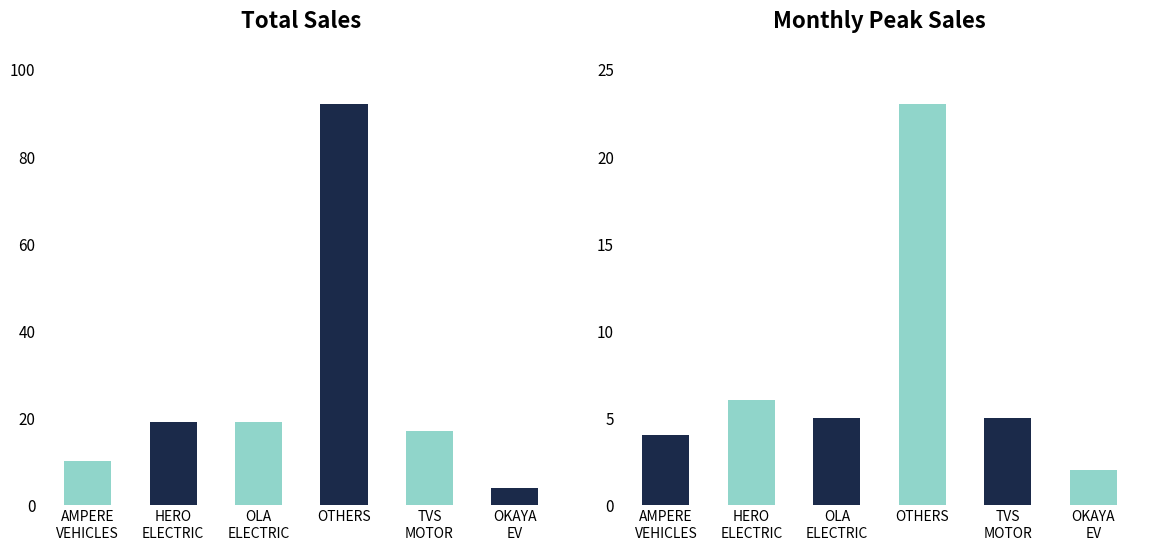

Rank the series at AMPERE
VEHICLES from highest to lowest value.

Total Sales, Monthly Peak